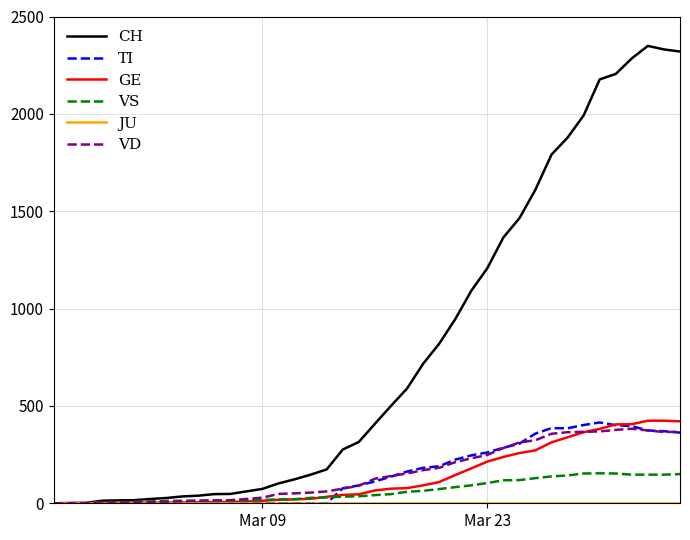

Which series has the largest total across all categories?

CH